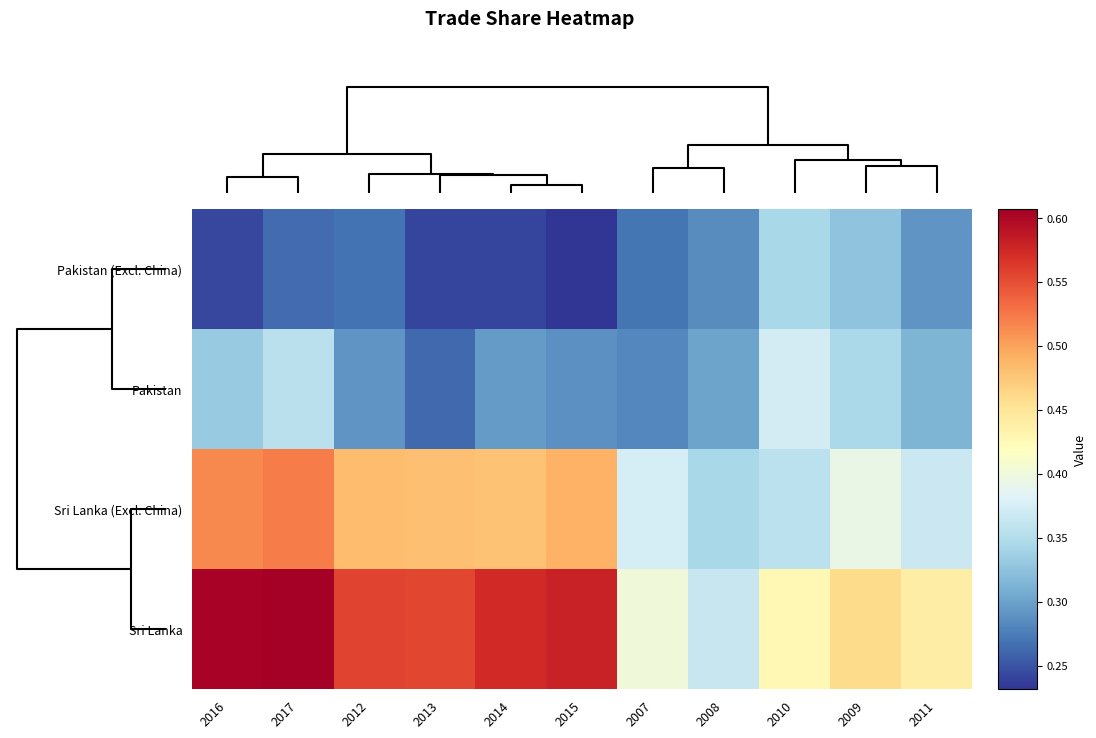

How many categories are shown in the chart?

11